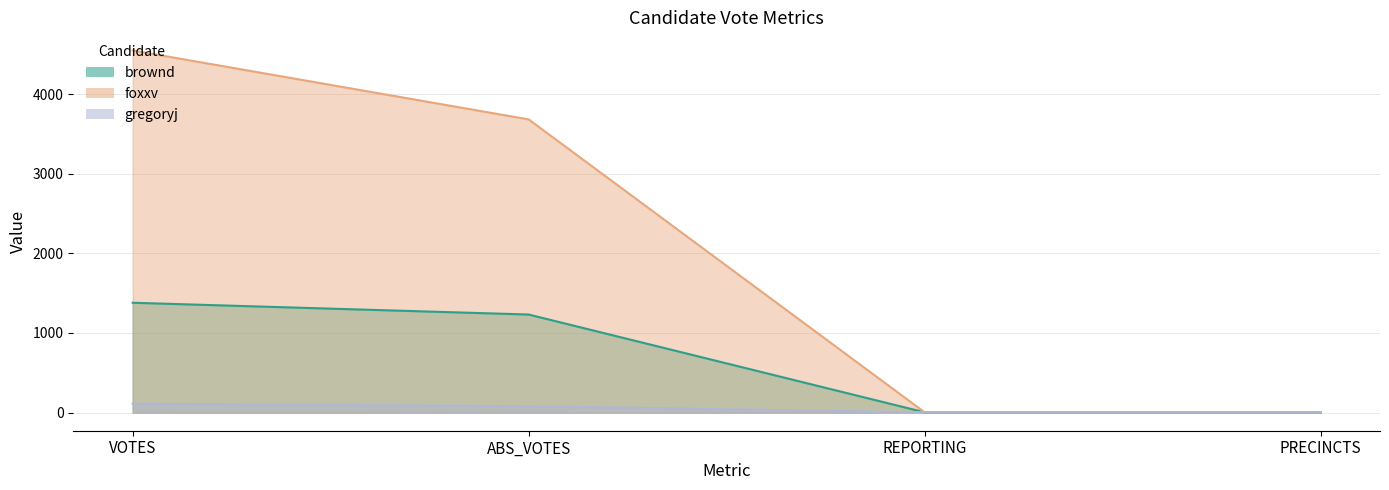

At how many categories does at least one series exceed 3730?

1